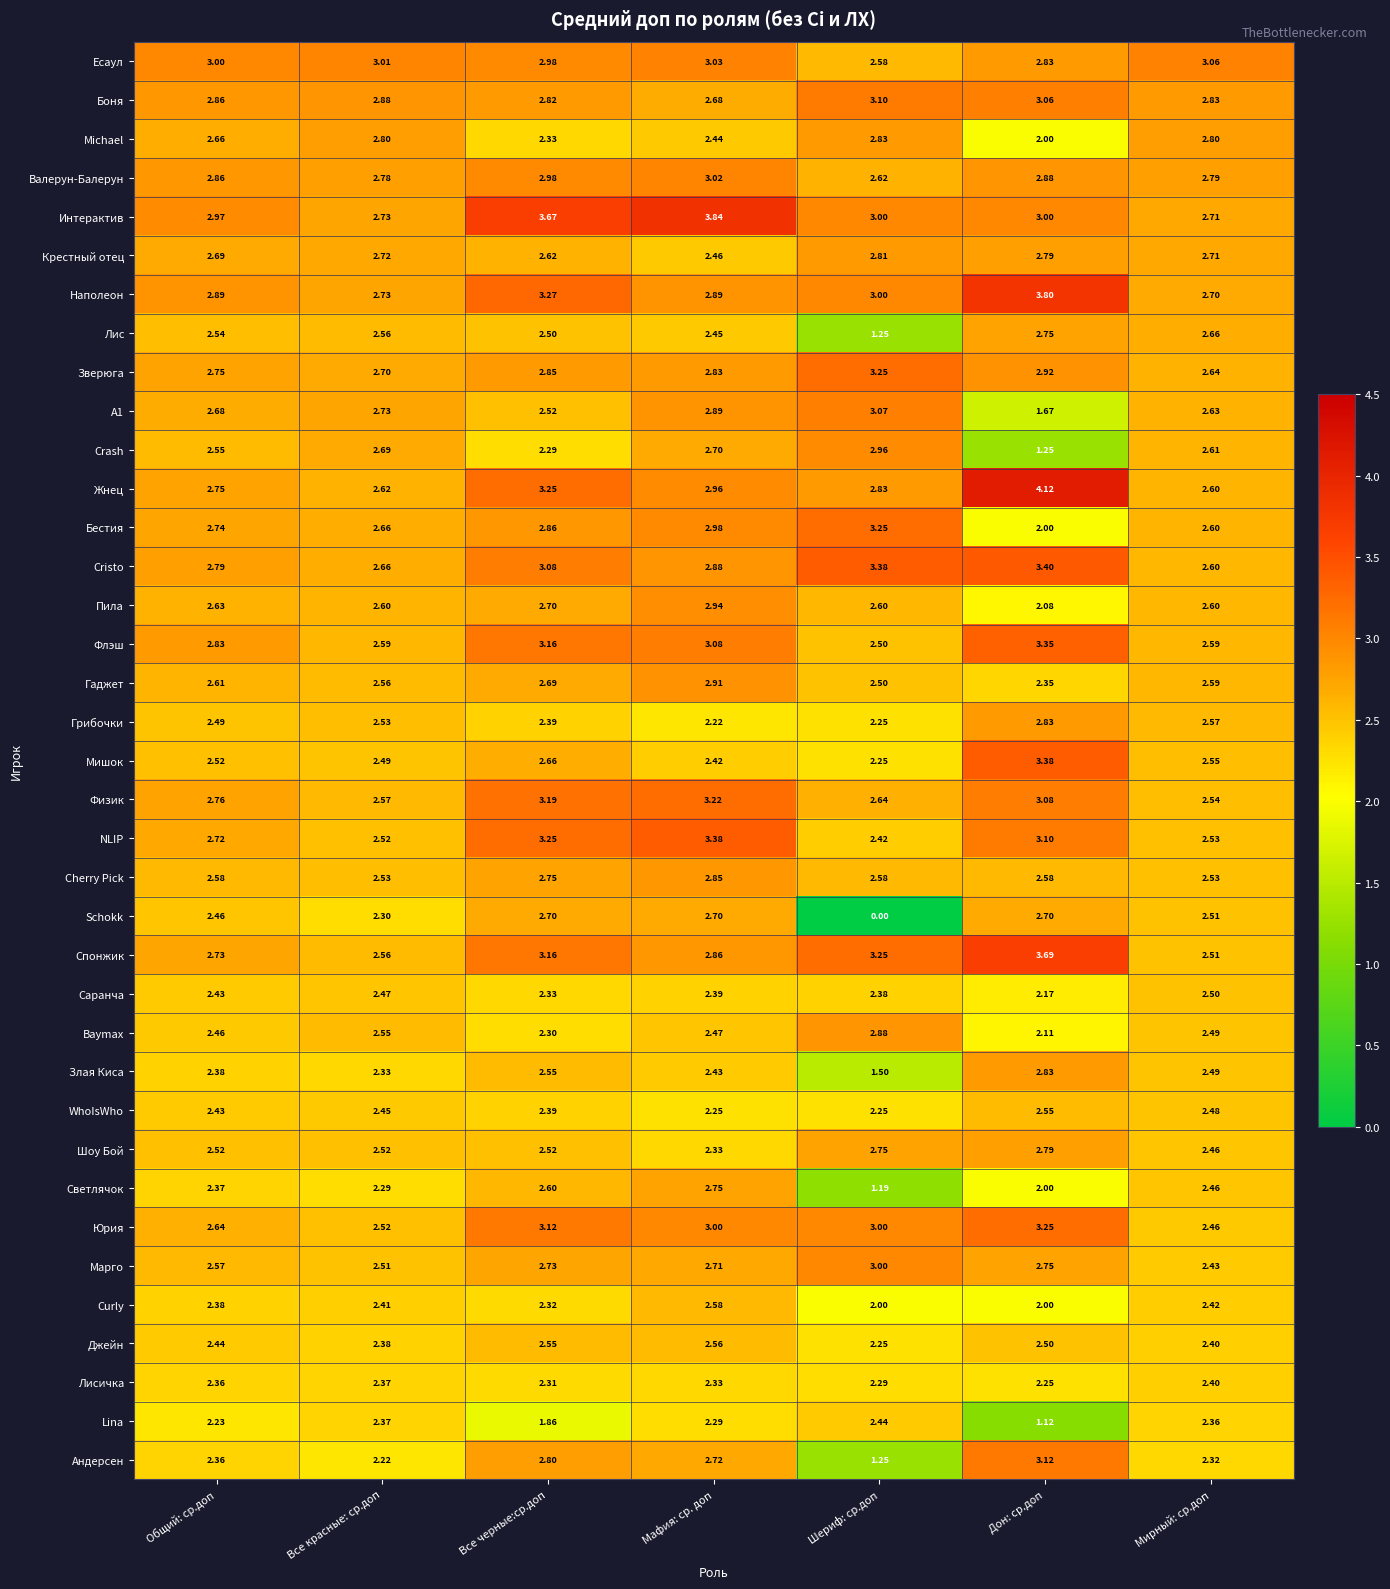

Which label corresponds to the largest value in the chart?

Дон: ср.доп